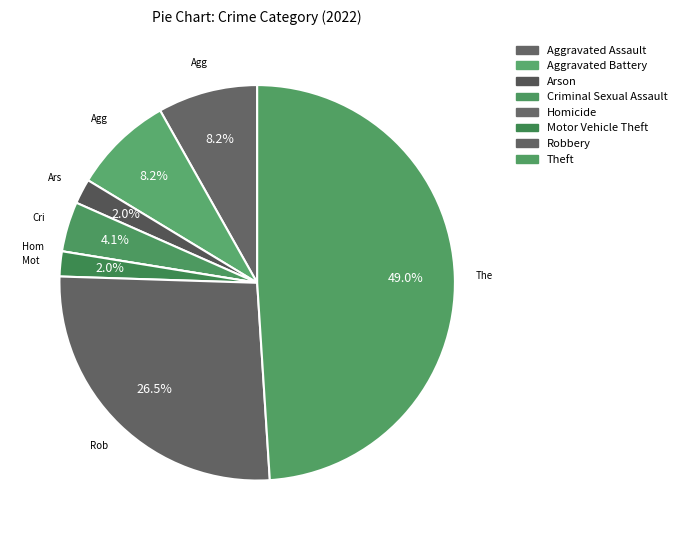

Is it true that Robbery is 27% of the pie?

True